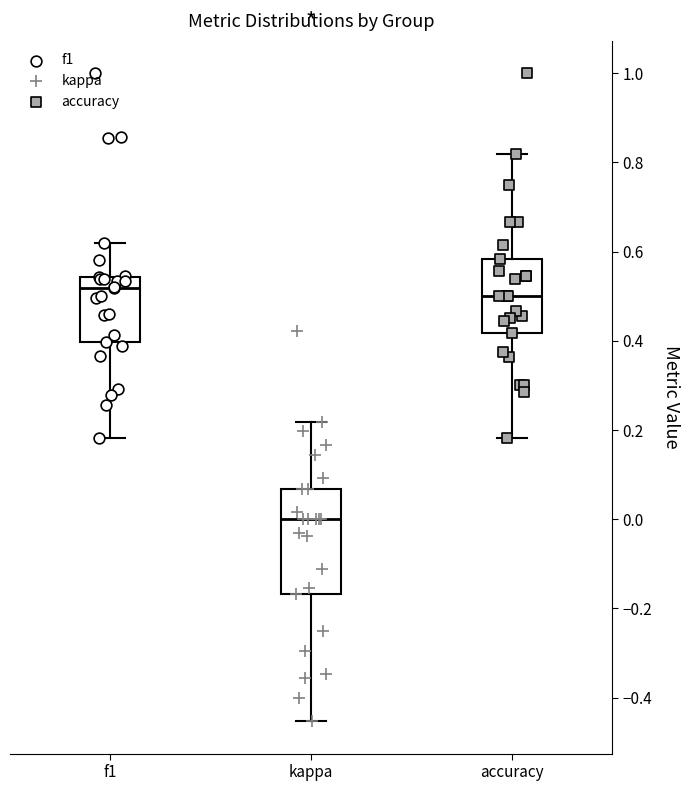

Where does the median line of the box for accuracy sit on the y-axis? The values are not printed on the chart, so give them approximately, as read against the axis.

0.50